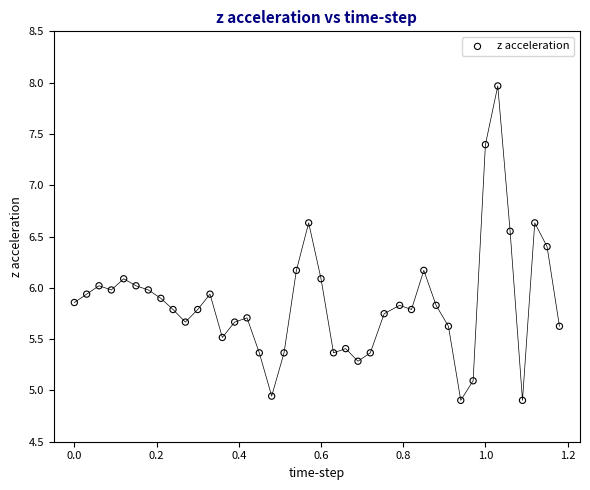

What is the range of Y values (max minus min)?

3.1